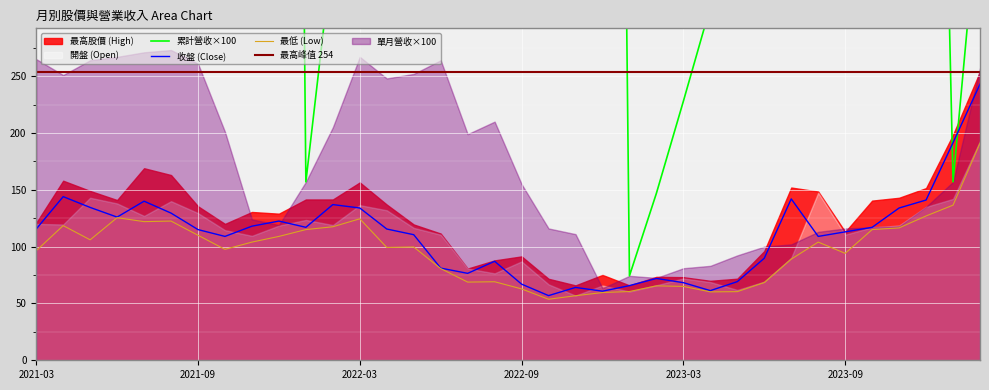

What is the spread (max minus min) of values at 2023-03?

163.0